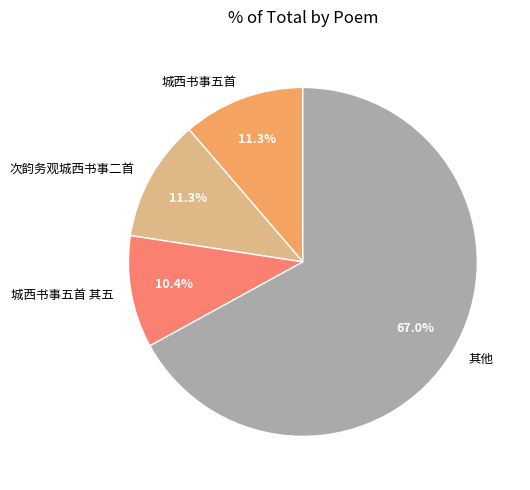

How many segments does this pie chart have?

4